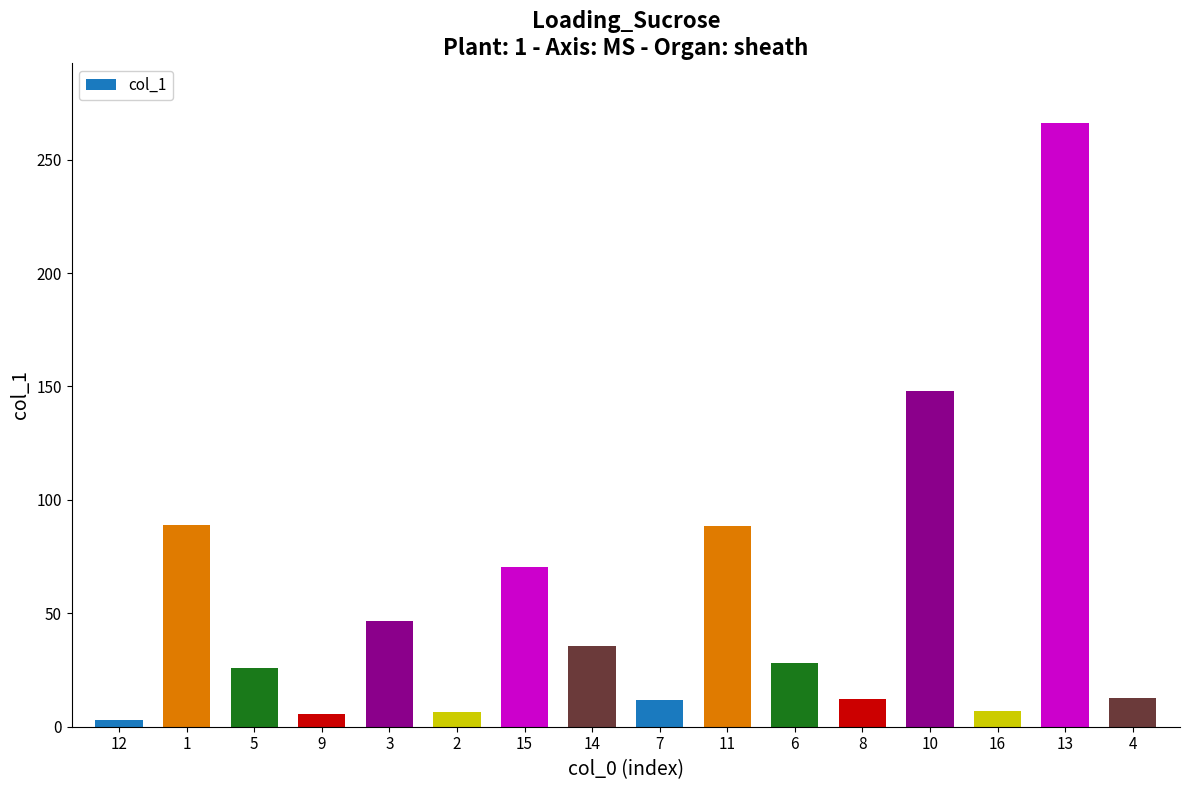

What is the average value?

53.5